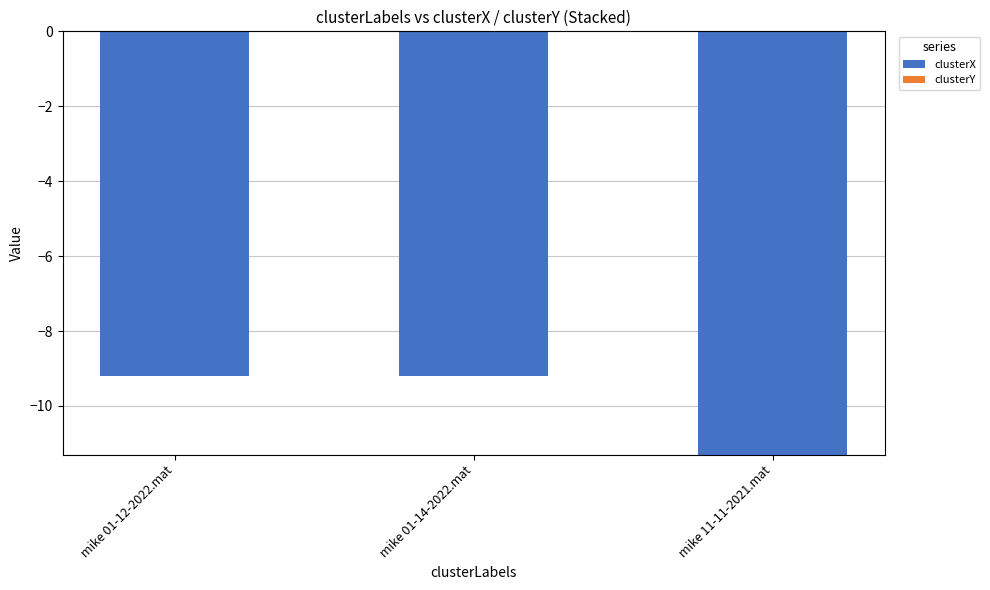

Is the value of clusterY at mike 01-12-2022.mat greater than the value of clusterX at mike 01-12-2022.mat?

Yes